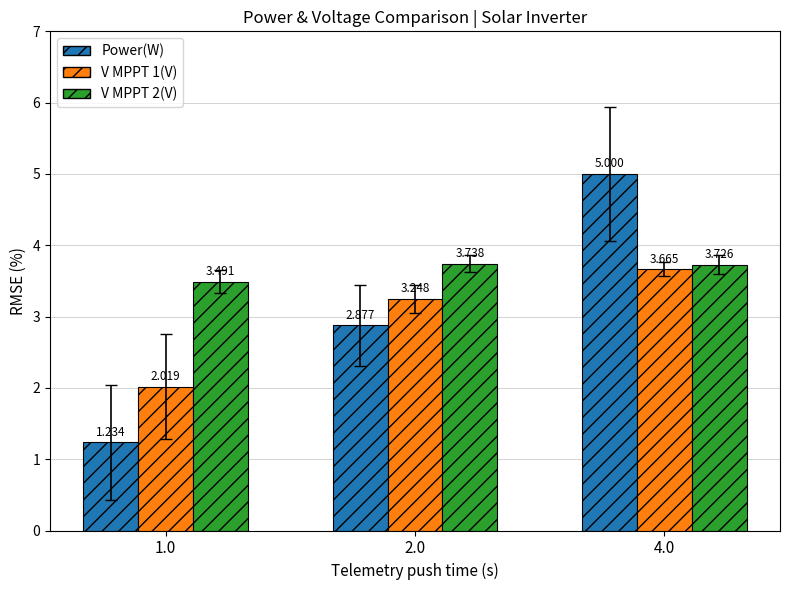

True or false: Power(W) has a value of 0.5 at 1.0.

False